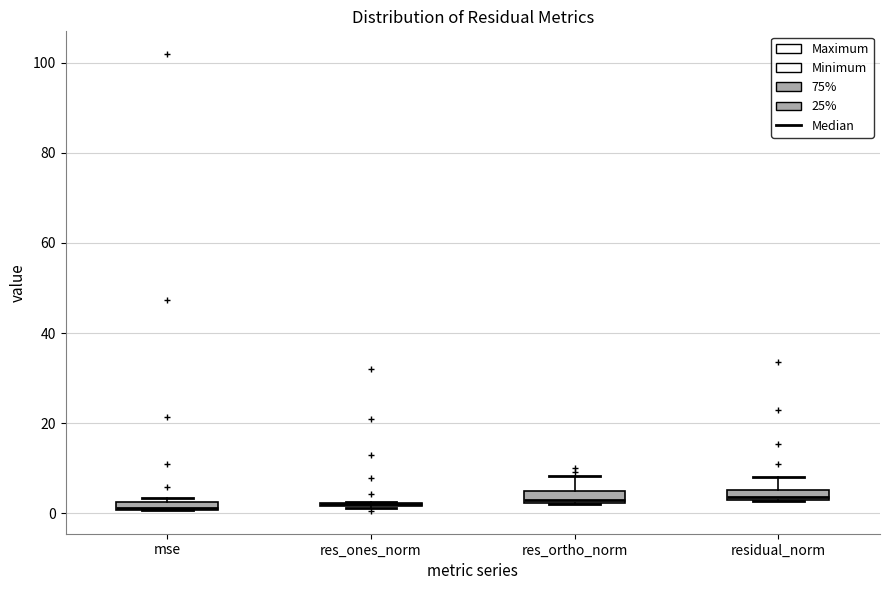

Where is the upper edge of the box for res_ortho_norm on the y-axis? The values are not printed on the chart, so give them approximately, as read against the axis.

4